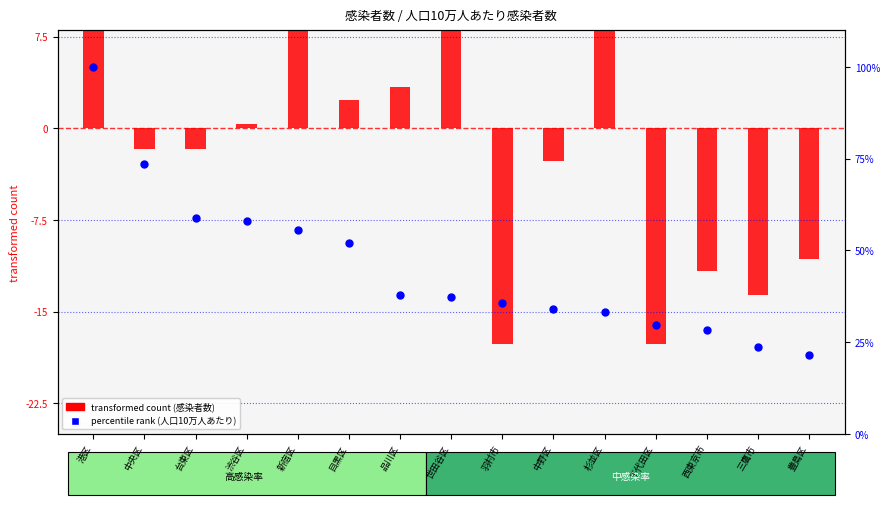

Is the value of transformed count (感染者数) at 渋谷区 greater than the value of percentile rank within the sample
(人口10万人あたりの感染者数) at 中野区?

No